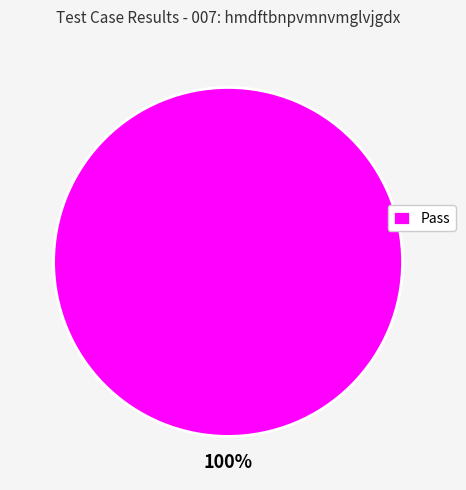

Is it true that Pass is 100% of the pie?

True